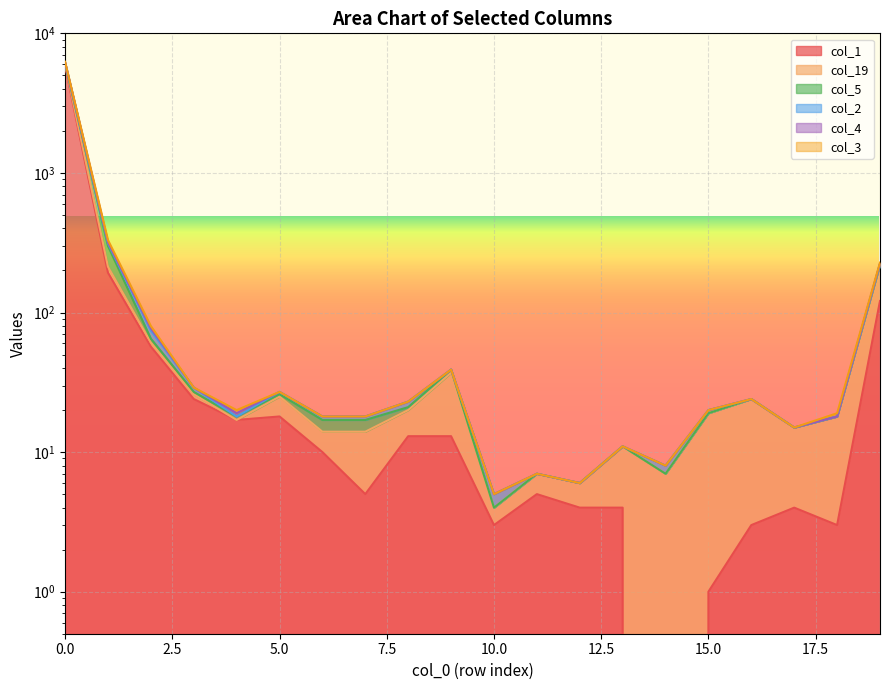

What is the sum of all col_2 values?

7188